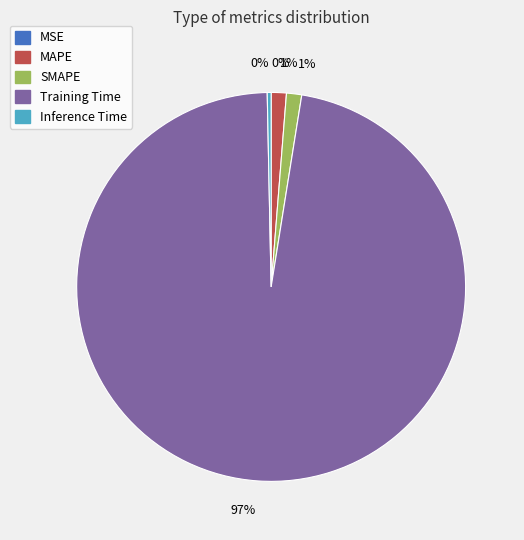

To the nearest percent, what is the average slice percentage?

20%